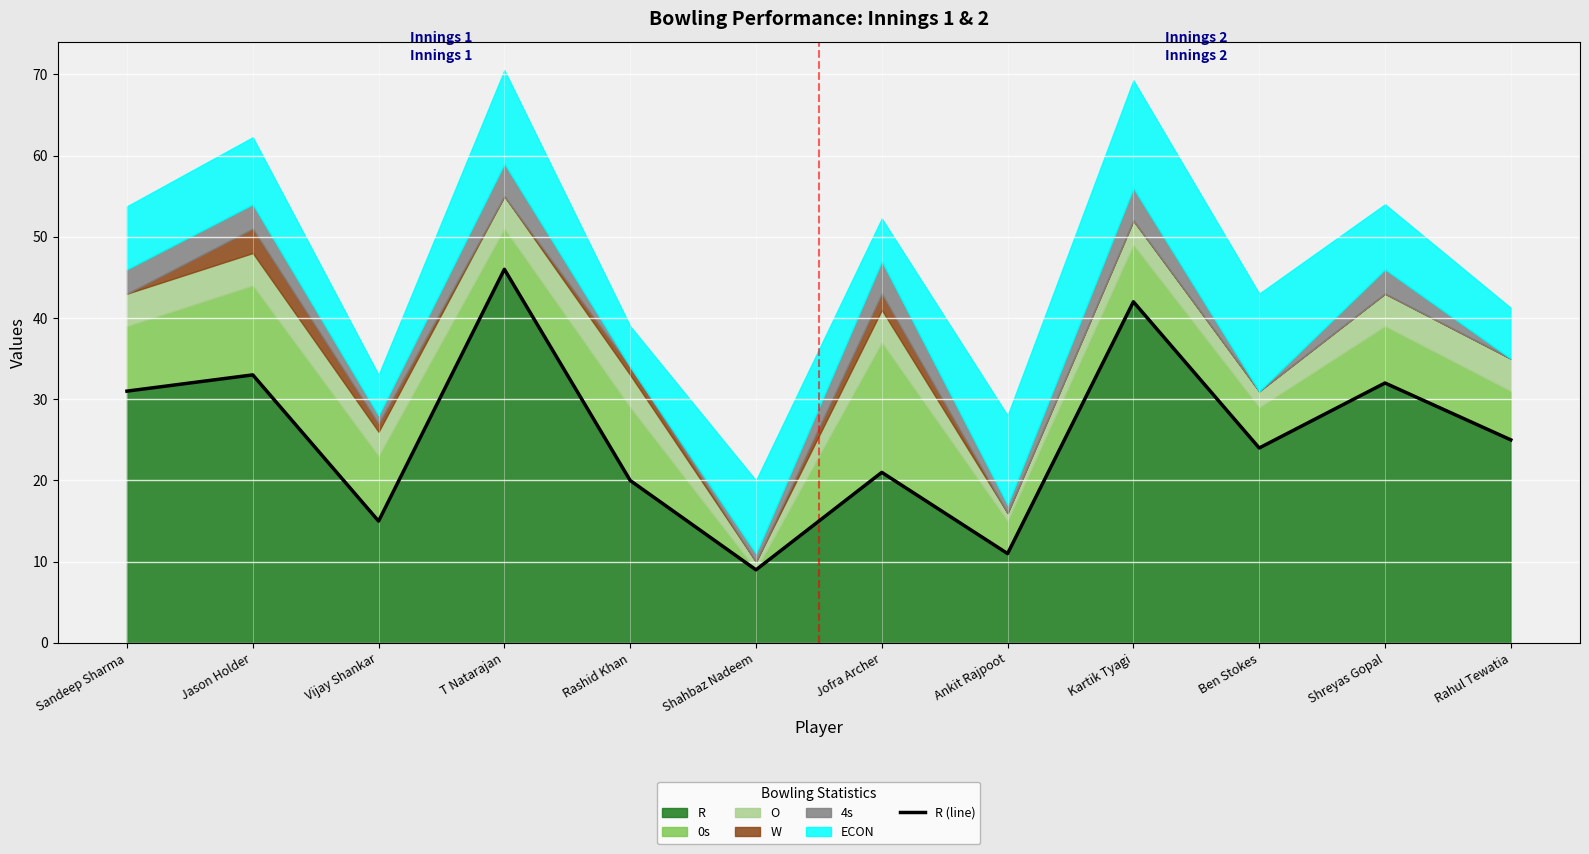

What is the difference between the values at Shahbaz Nadeem and Sandeep Sharma?

22